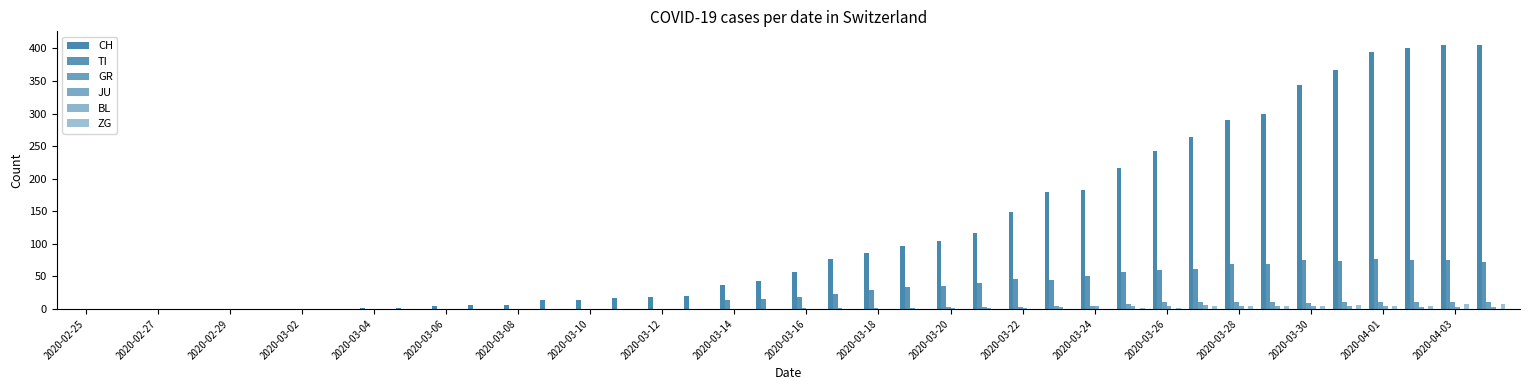

List the series in order of their peak value, lowest first.

BL, JU, ZG, GR, TI, CH